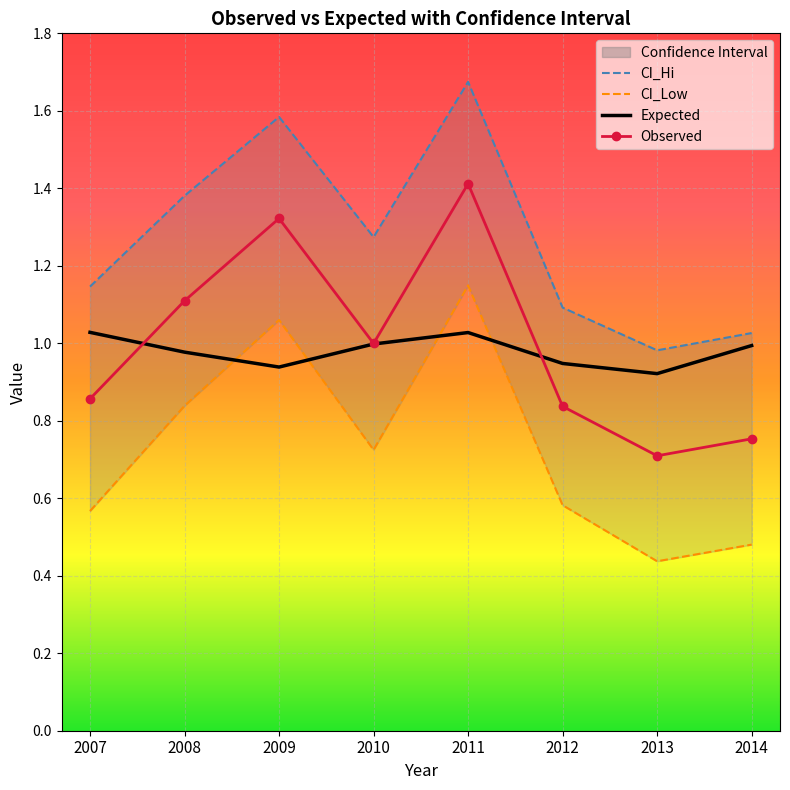

Between 2012 and 2013, which series saw the biggest shift?

CI_Low